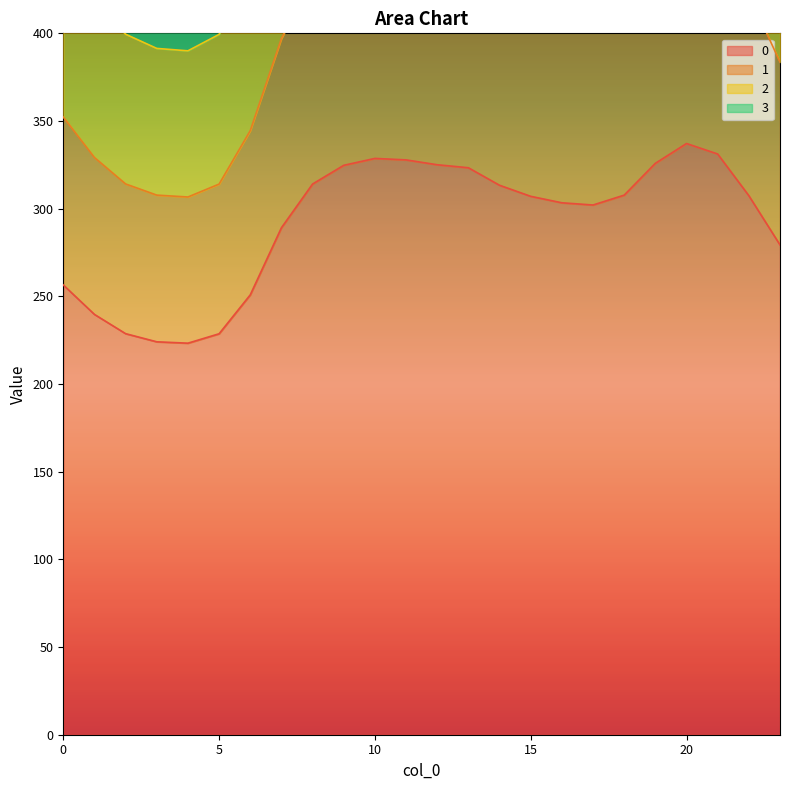

What is the difference between the maximum and second lowest values in the 3 series?

155.3